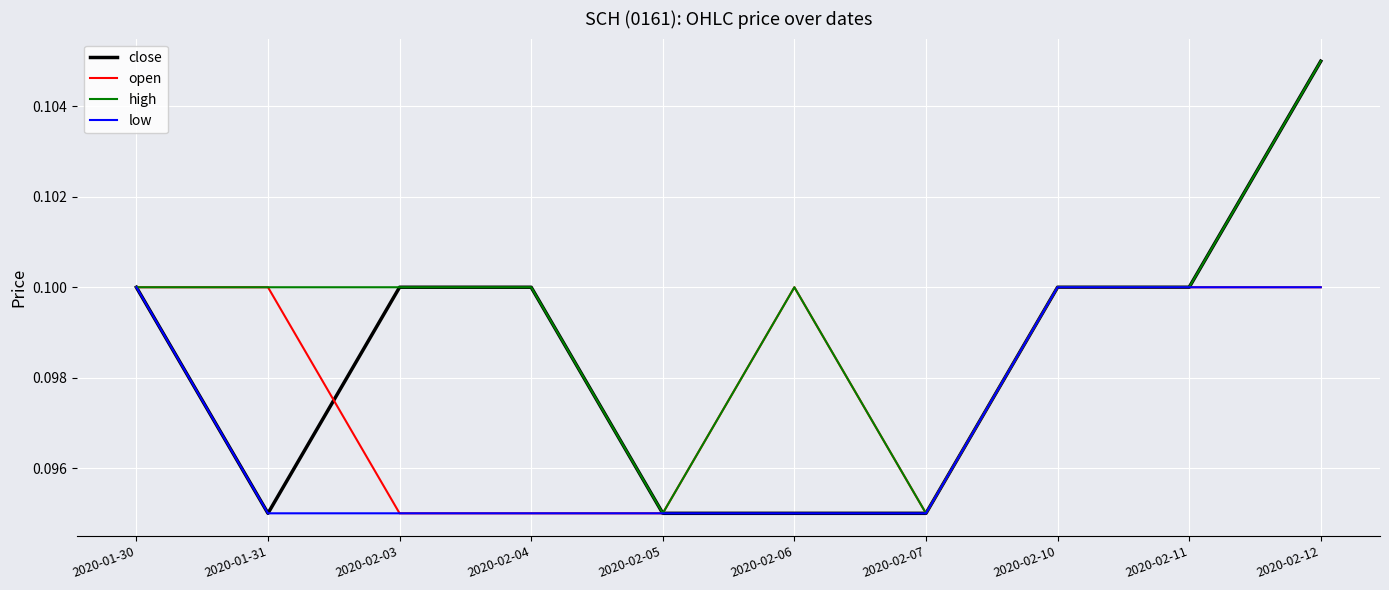

List the series in order of their overall mean, lowest first.

low, open, close, high